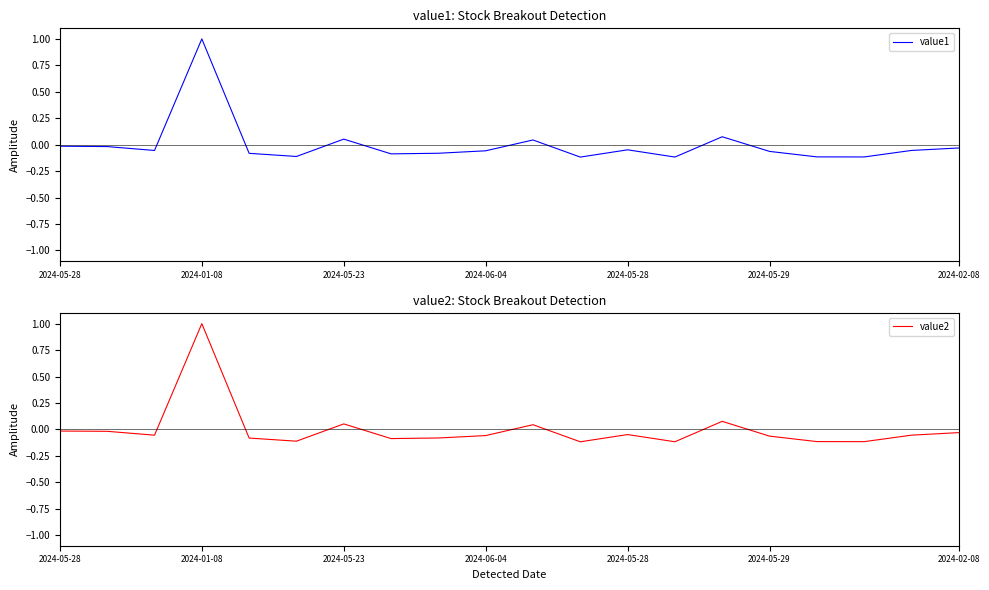

How many negative values does the value2 series have?

16